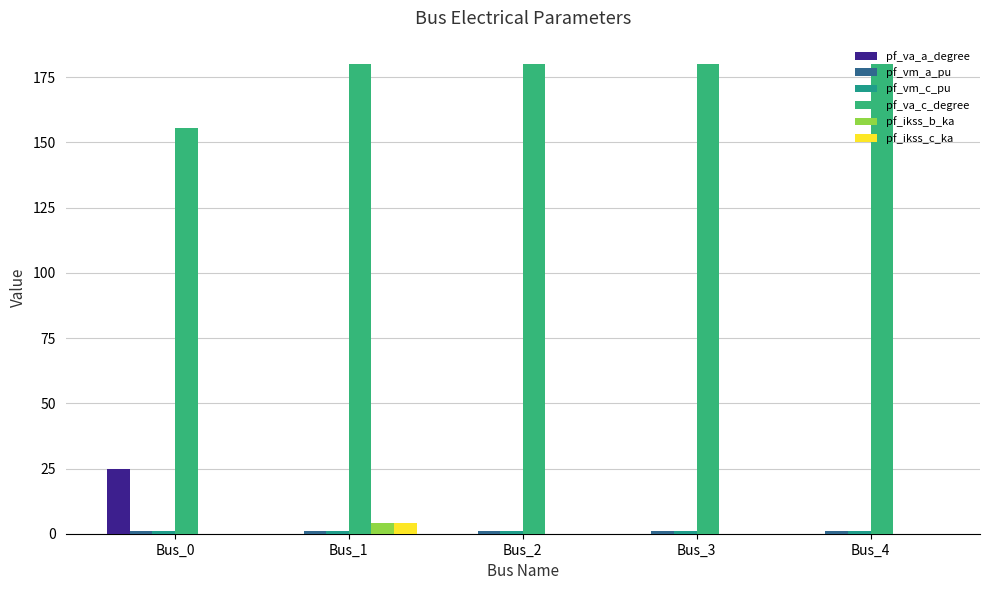

Reading left to right, what are all the values shown in this chart?

pf_va_a_degree: Bus_0=24.8	Bus_1=0.0	Bus_2=0.0	Bus_3=0.0	Bus_4=0.0
pf_vm_a_pu: Bus_0=0.9	Bus_1=0.9	Bus_2=0.9	Bus_3=0.9	Bus_4=0.9
pf_vm_c_pu: Bus_0=1.0	Bus_1=0.9	Bus_2=0.9	Bus_3=0.9	Bus_4=0.9
pf_va_c_degree: Bus_0=155.5	Bus_1=180.0	Bus_2=180.0	Bus_3=180.0	Bus_4=180.0
pf_ikss_b_ka: Bus_0=0.0	Bus_1=4.1	Bus_2=0.0	Bus_3=0.0	Bus_4=0.0
pf_ikss_c_ka: Bus_0=0.0	Bus_1=4.1	Bus_2=0.0	Bus_3=0.0	Bus_4=0.0